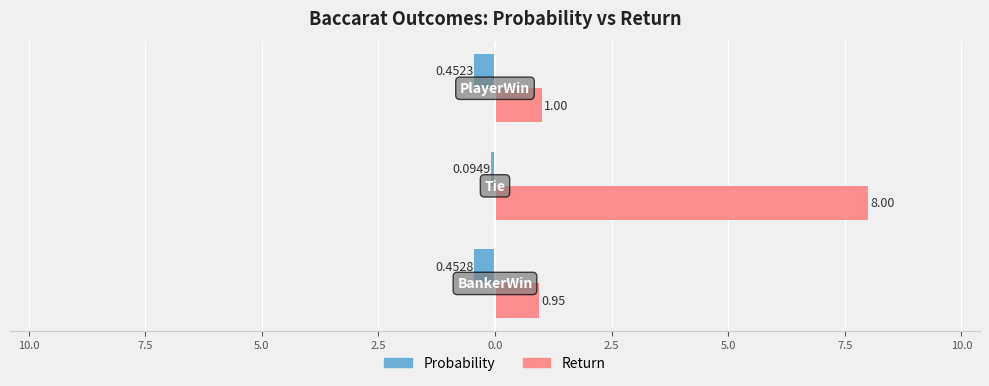

At how many categories does at least one series exceed 2?

1